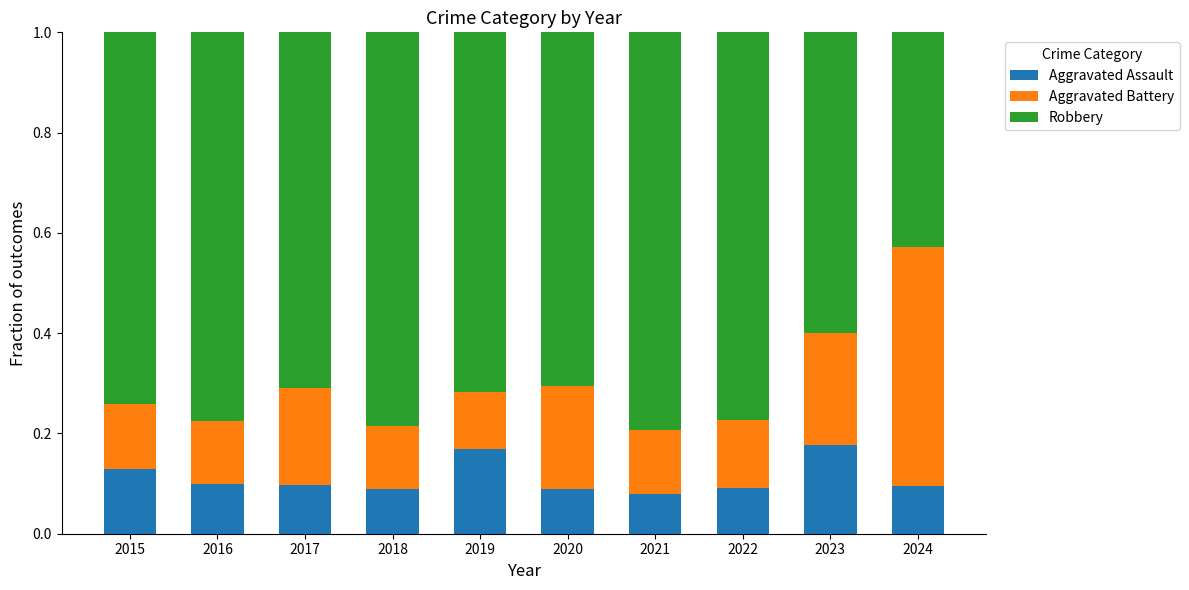

Are the bars grouped side by side (vs. stacked)?

No